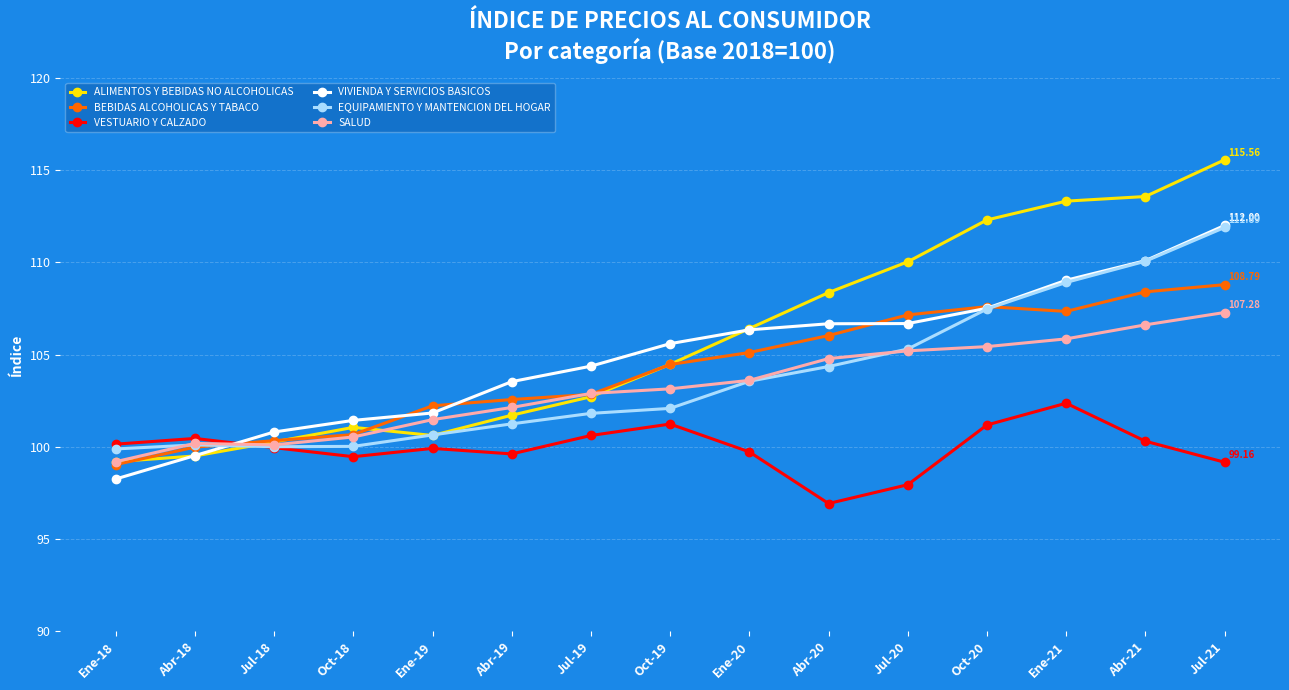

What are all the series names shown in the legend?

ALIMENTOS Y BEBIDAS NO ALCOHOLICAS, BEBIDAS ALCOHOLICAS Y TABACO, VESTUARIO Y CALZADO, VIVIENDA Y SERVICIOS BASICOS, EQUIPAMIENTO Y MANTENCION DEL HOGAR, SALUD